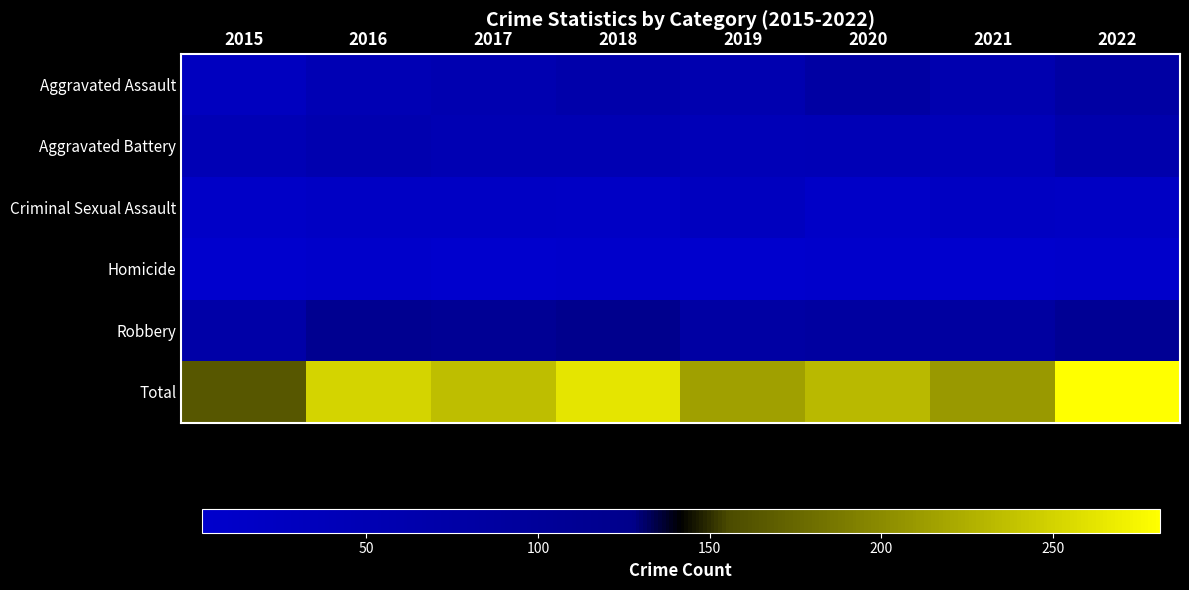

Between 2017 and 2018, which series saw the biggest shift?

Total